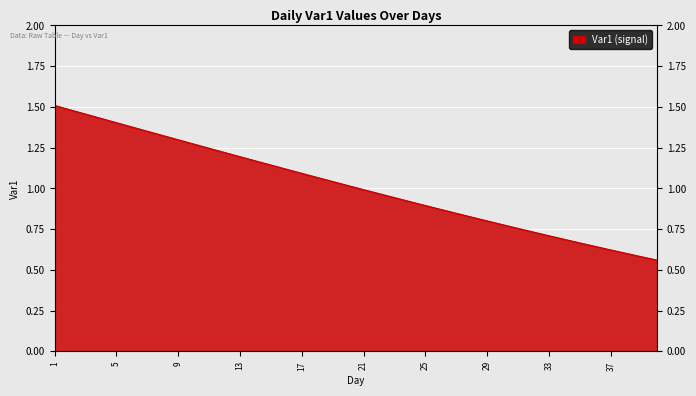

What is the sum of all values?

40.6